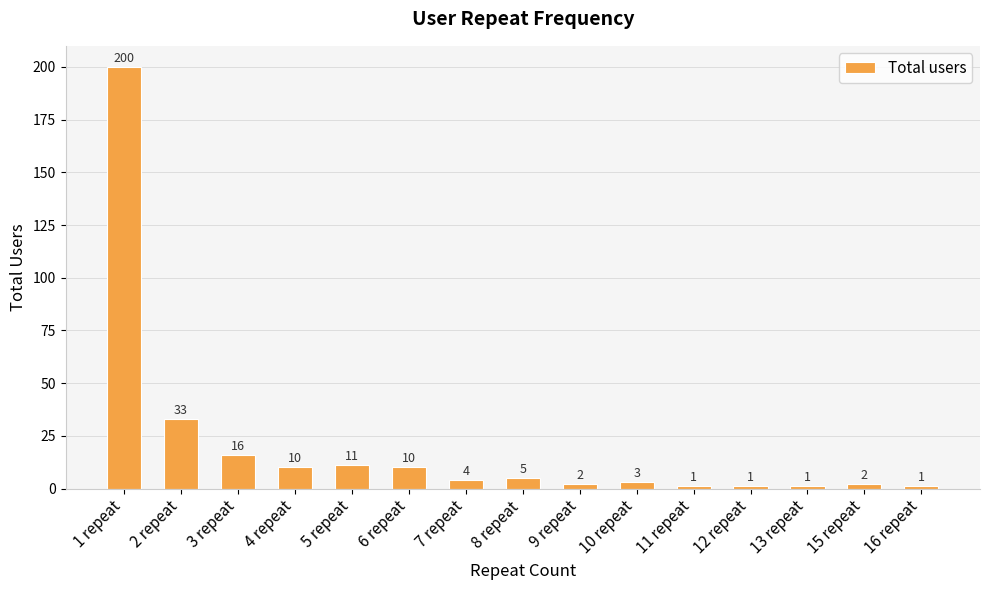

What is the minimum value shown in the chart?

1